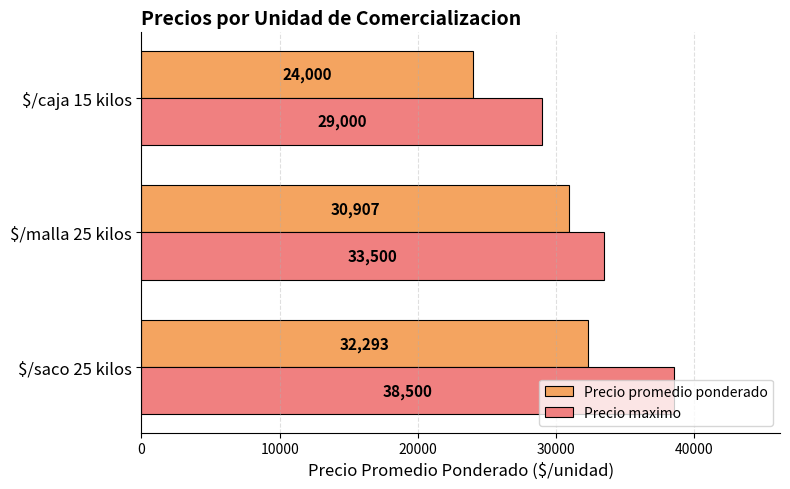

What is the difference between the highest and lowest values at $/caja 15 kilos?

5000